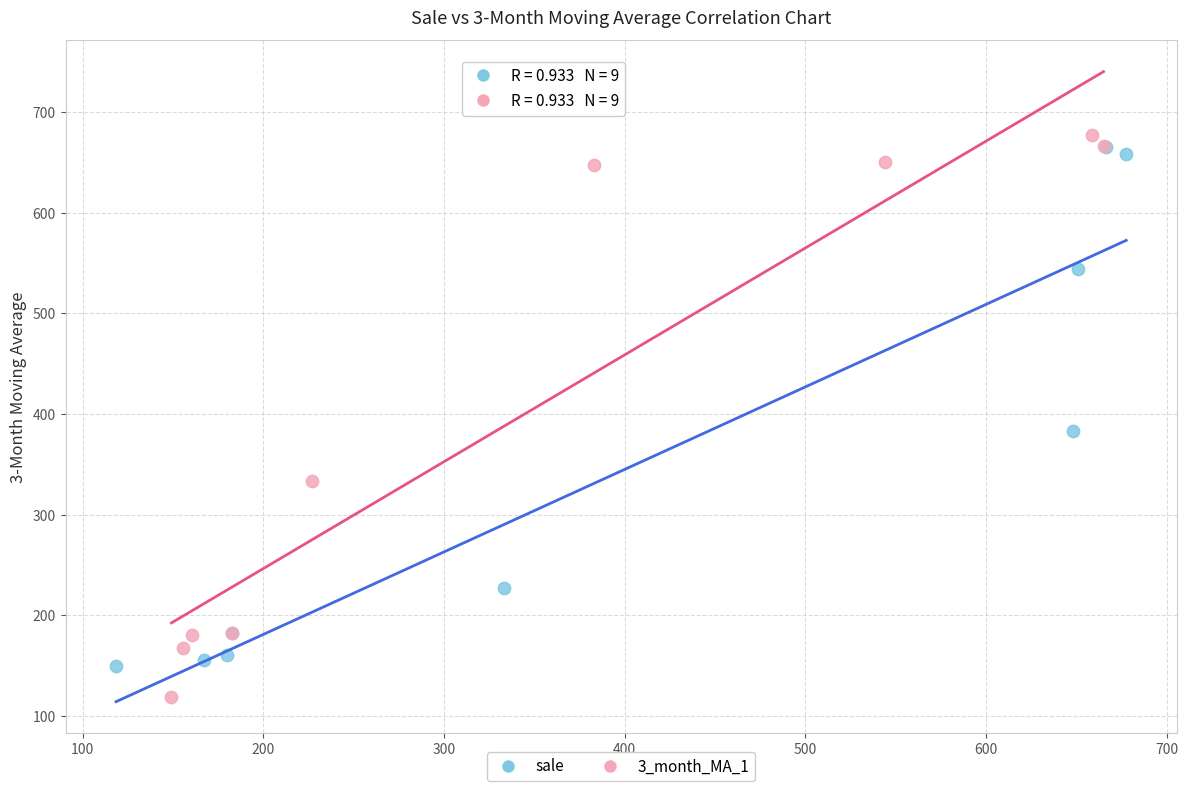

Which series has the widest spread of Y values?

3_month_MA_1